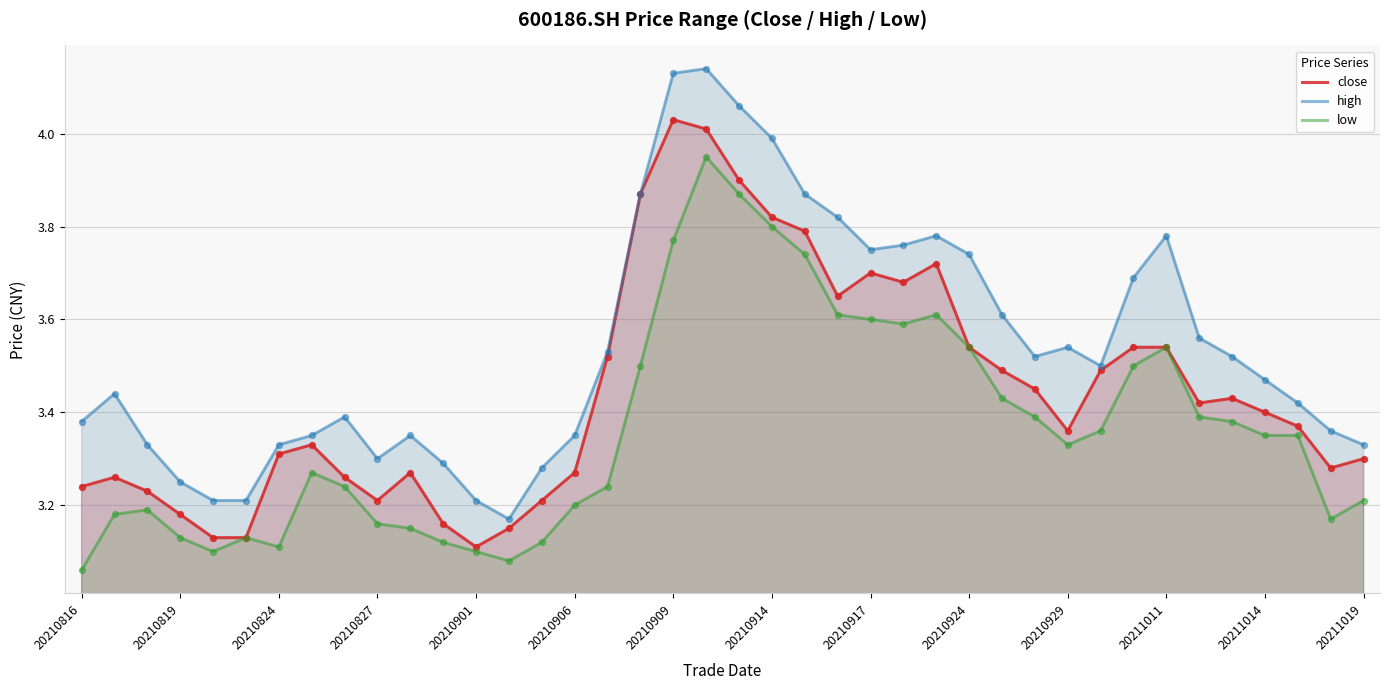

Which series has the largest Y range (max minus min)?

high